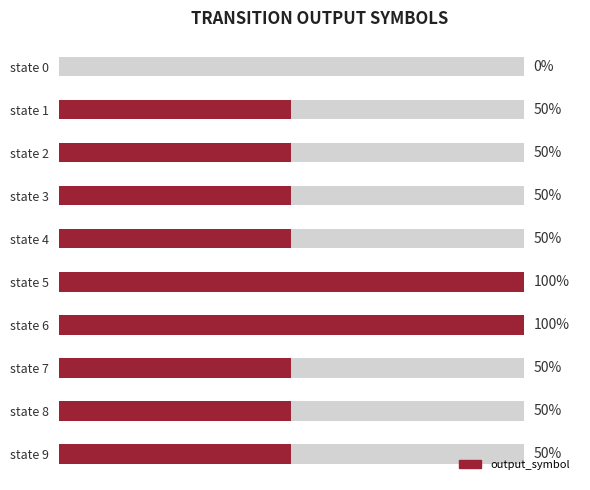

Reading left to right, transcribe all the data shown in this chart.

0	50	50	50	50	100	100	50	50	50